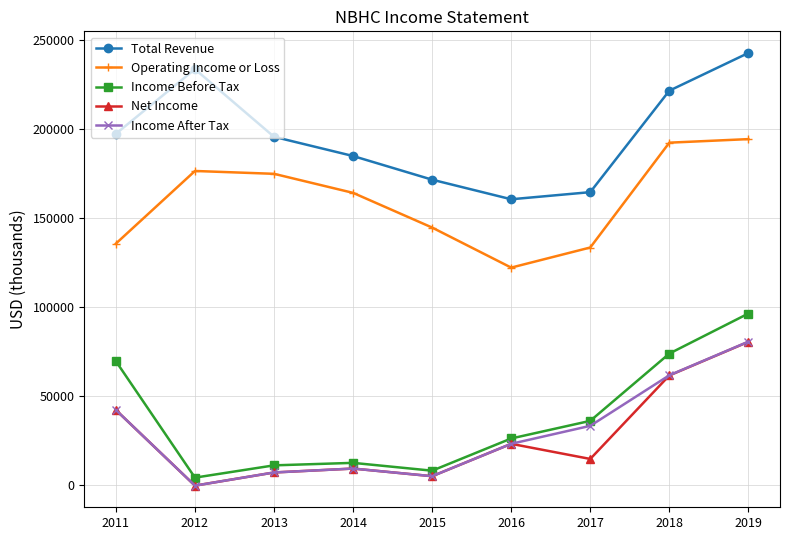

How many values in Income After Tax are below zero?

1